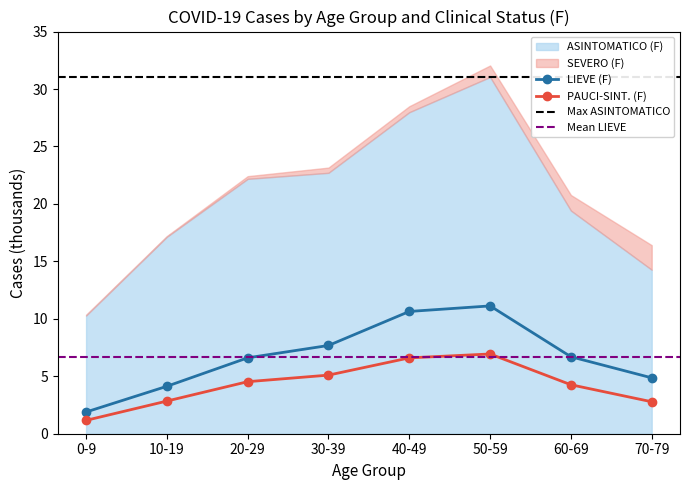

What is the value of the PAUCI-SINT. (F) point at the 3rd from the left?

4.5